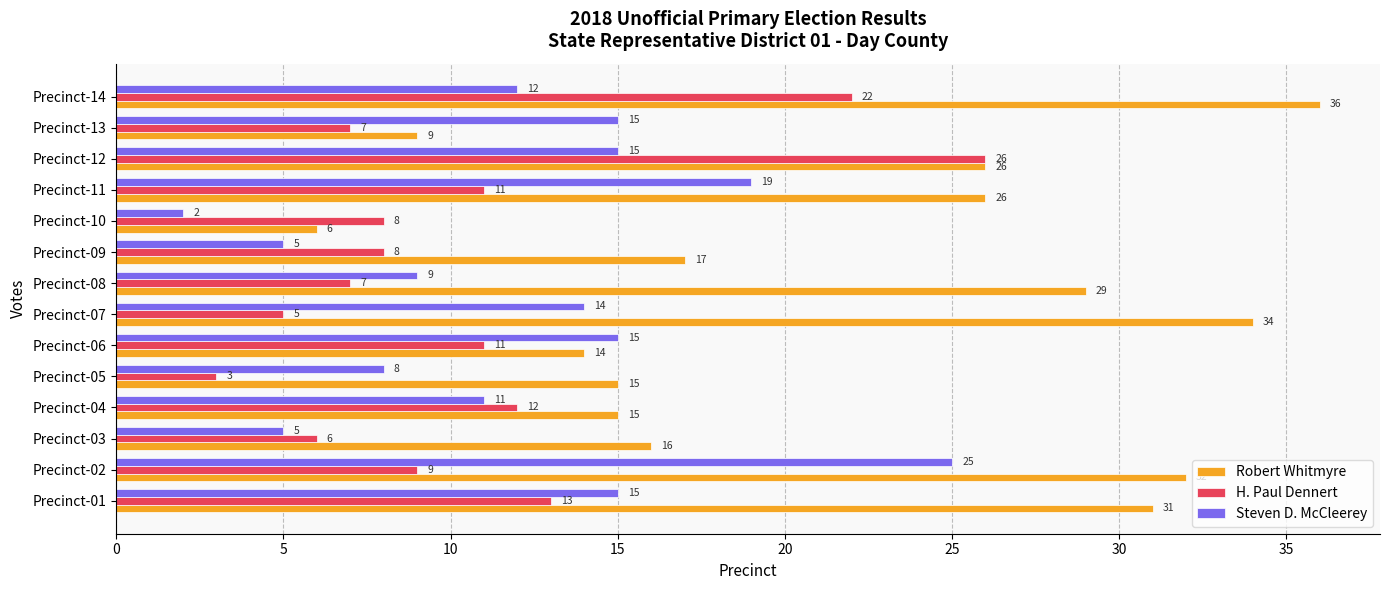

What is the difference between the H. Paul Dennert values at Precinct-14 and Precinct-01?

9